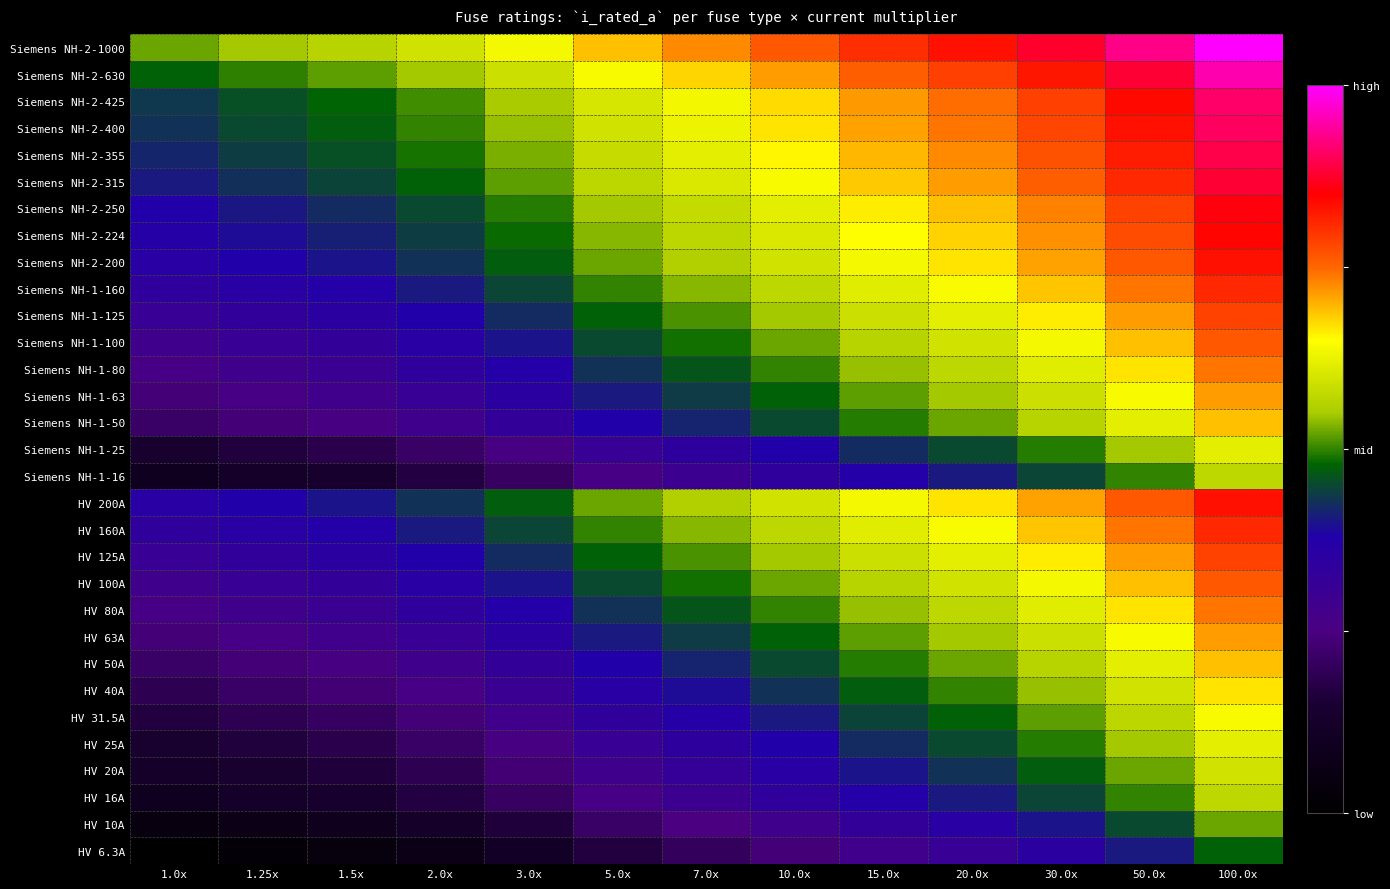

What is the difference between the second highest and minimum values?

0.8